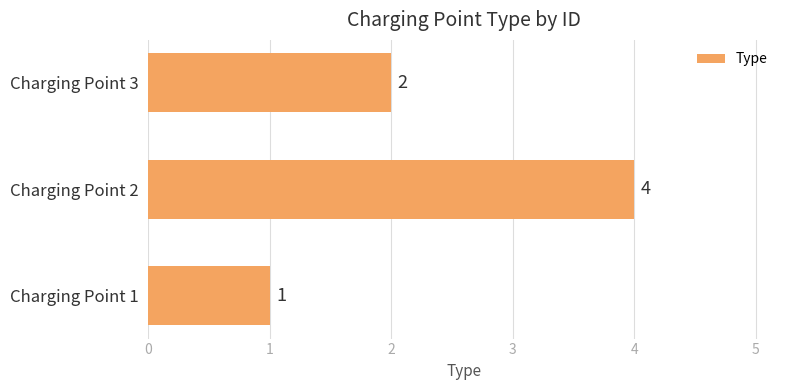

Where is the data nearest to the value 2?

Charging Point 3